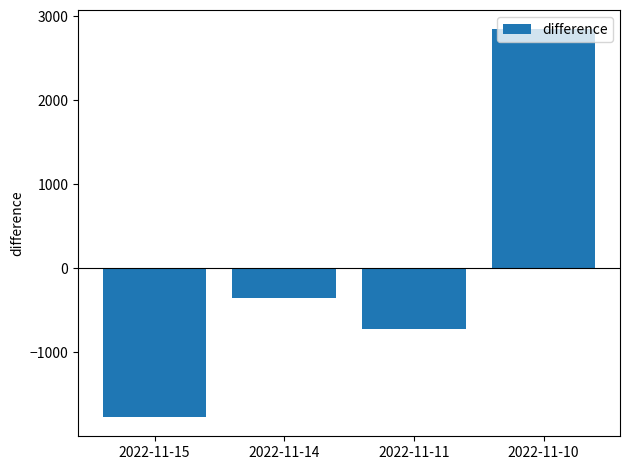

The chart shows a value of -396 at 2022-11-15. True or false?

False